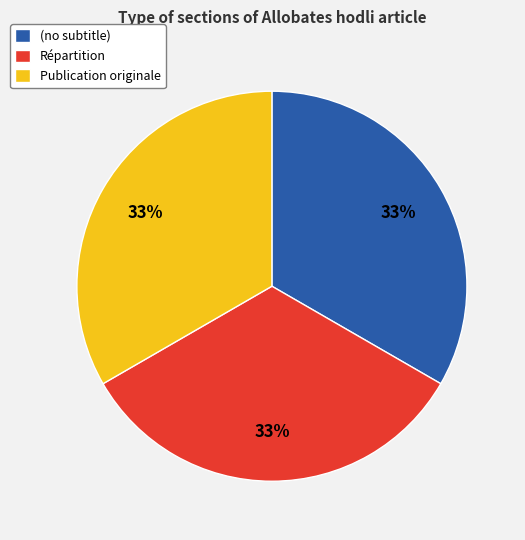

To the nearest percent, what is the average slice percentage?

33%